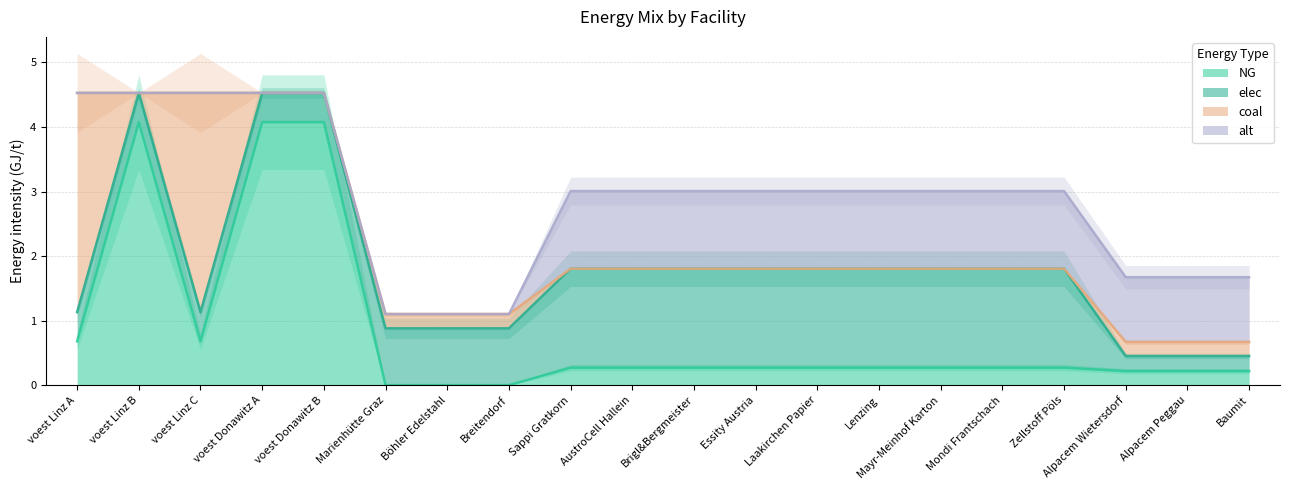

What is the maximum value shown in the chart?

4.1